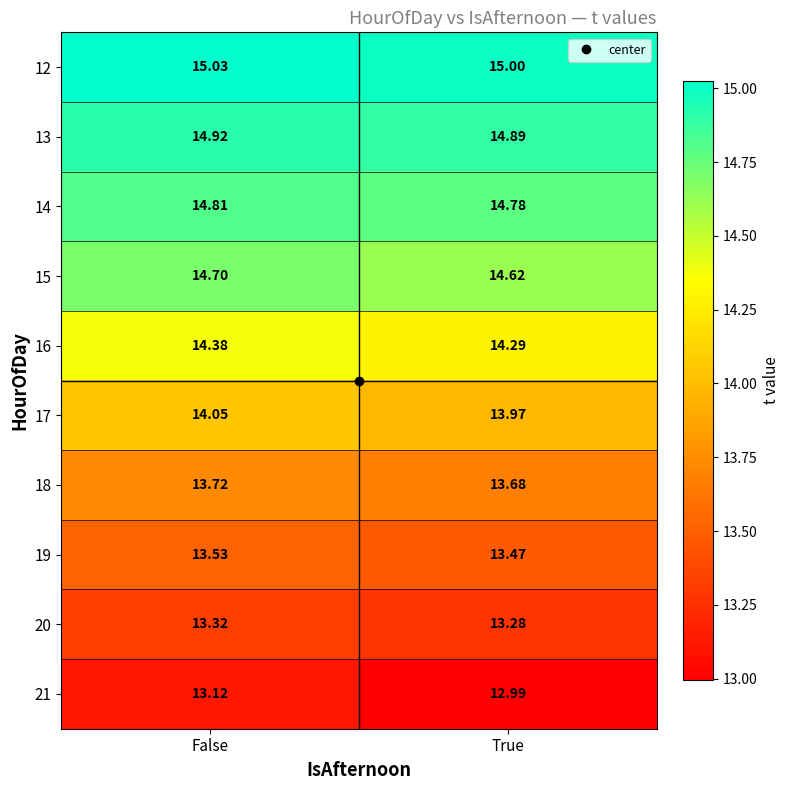

Where is 21 nearest to the value 13?

True